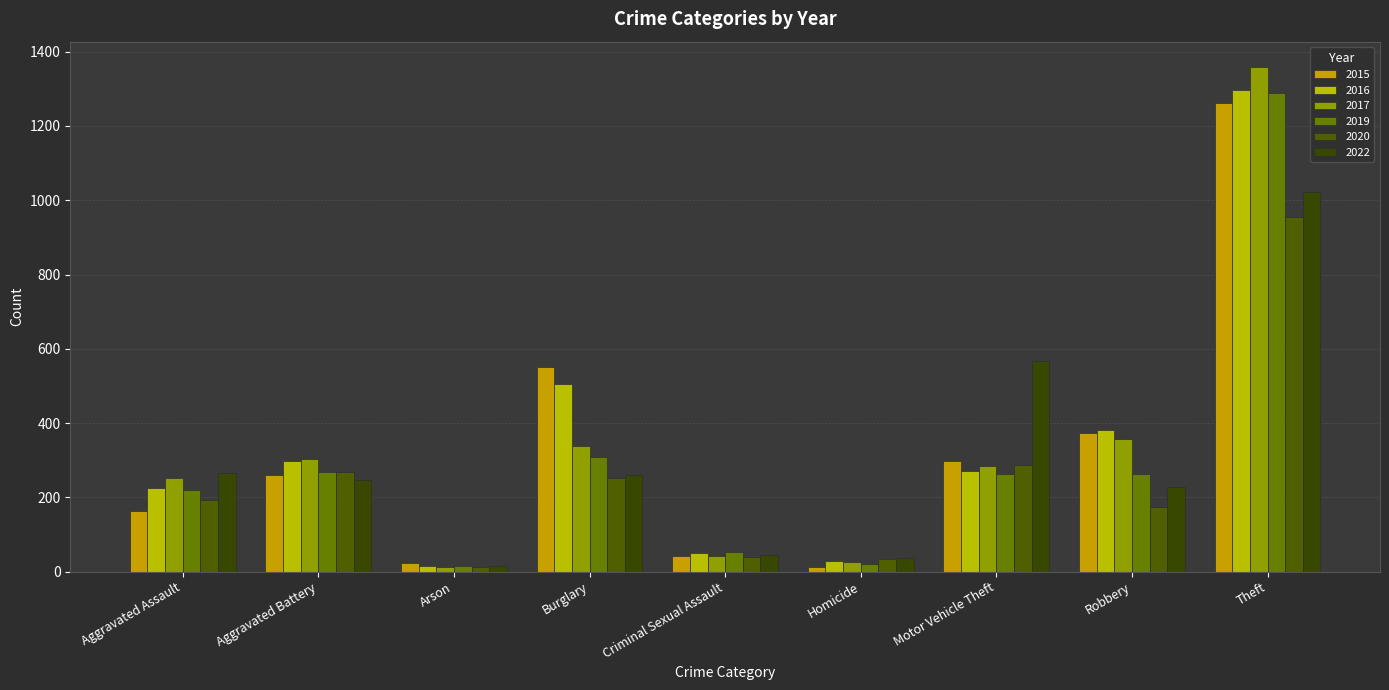

What is the maximum value shown in the chart?

1359